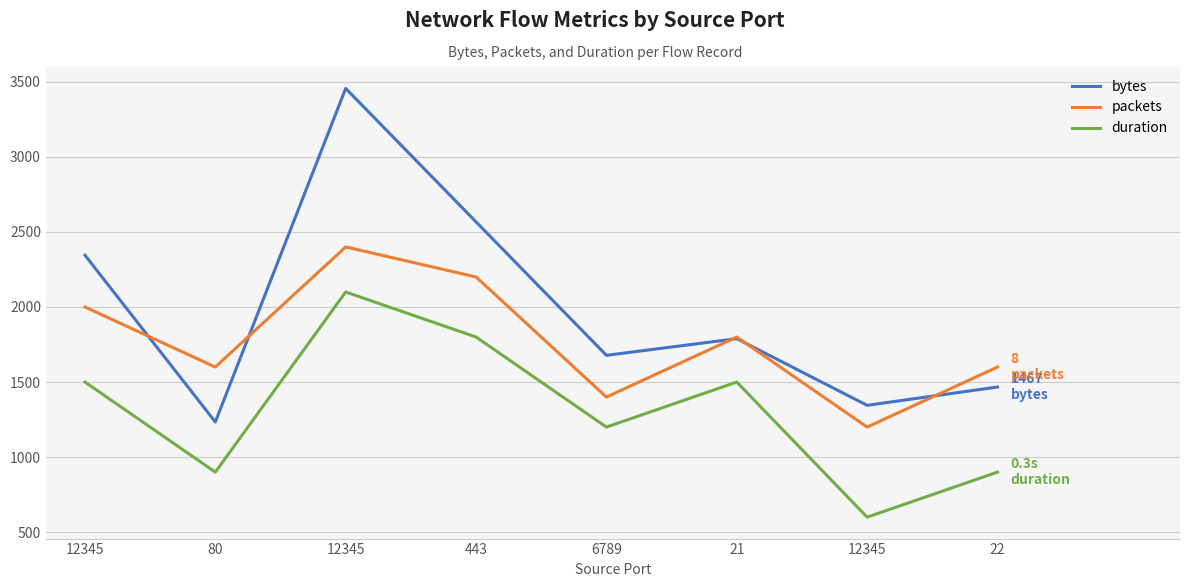

What is the difference between the highest and lowest values at 12345?

845